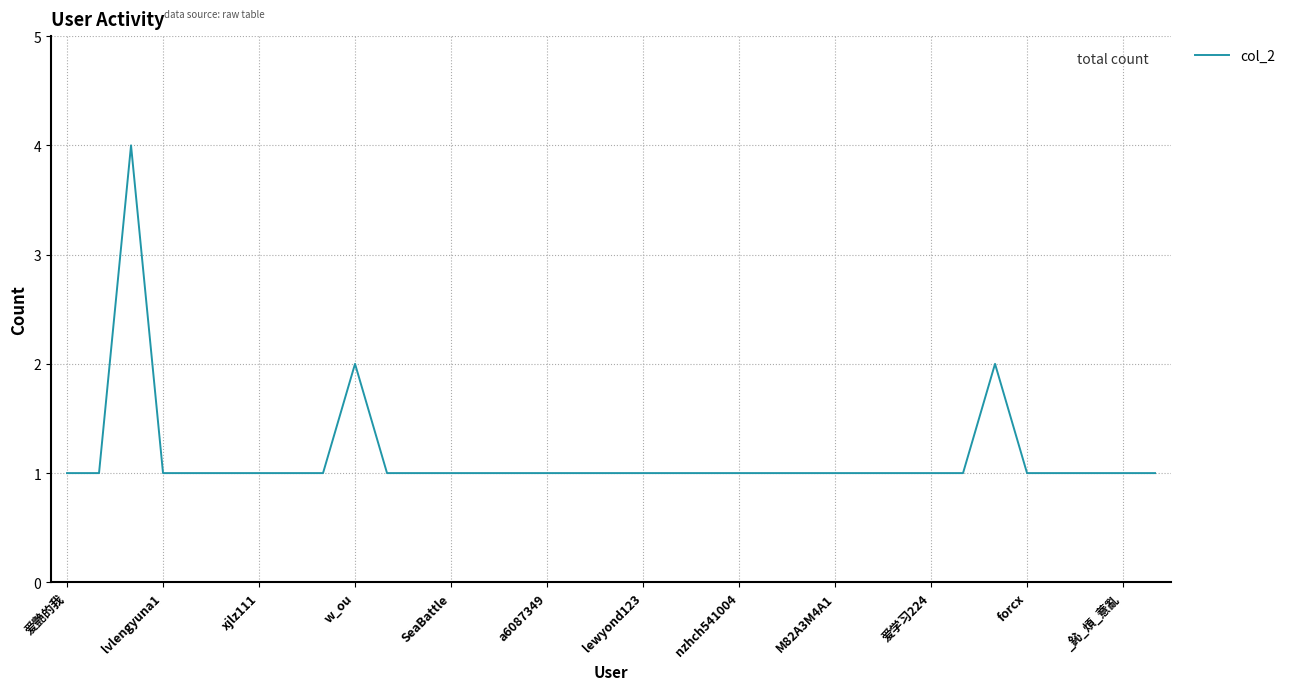

Count the values in the range 1 to 2.

34